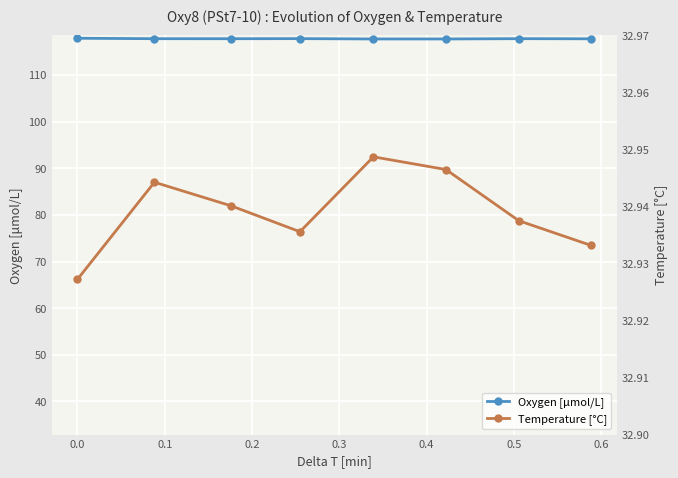

Count the Temperature [°C] values in the range 32 to 33.

8